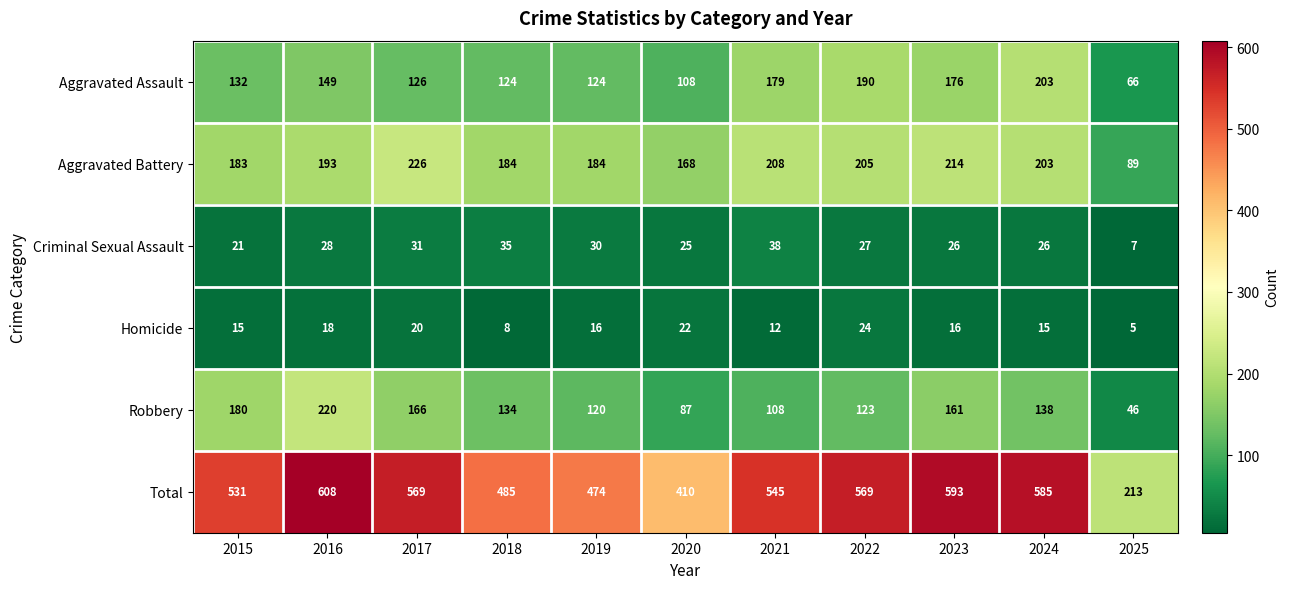

List the series in order of their peak value, lowest first.

Homicide, Criminal Sexual Assault, Aggravated Assault, Robbery, Aggravated Battery, Total